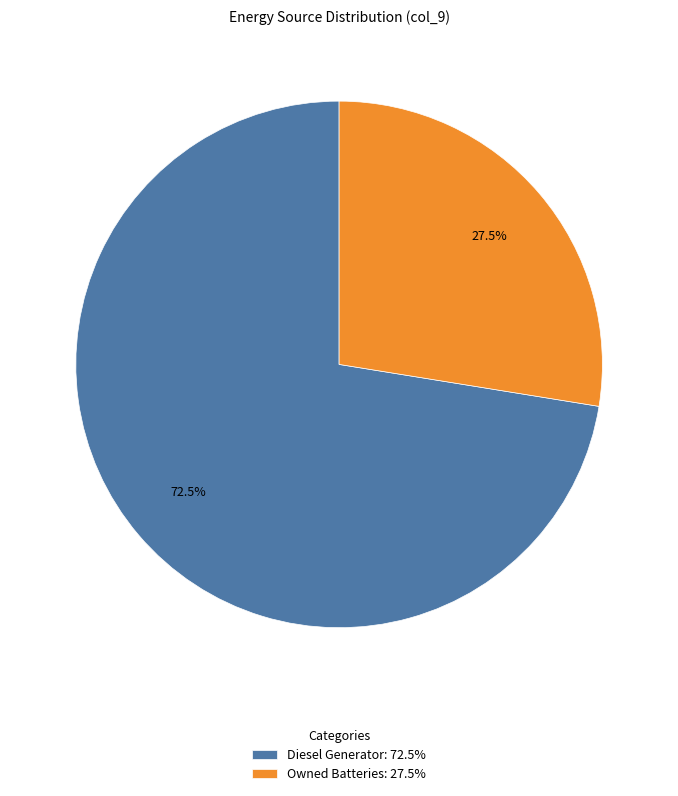

Approximately how many times larger is the value at Diesel Generator: 72.5% compared to Owned Batteries: 27.5%?

2.6